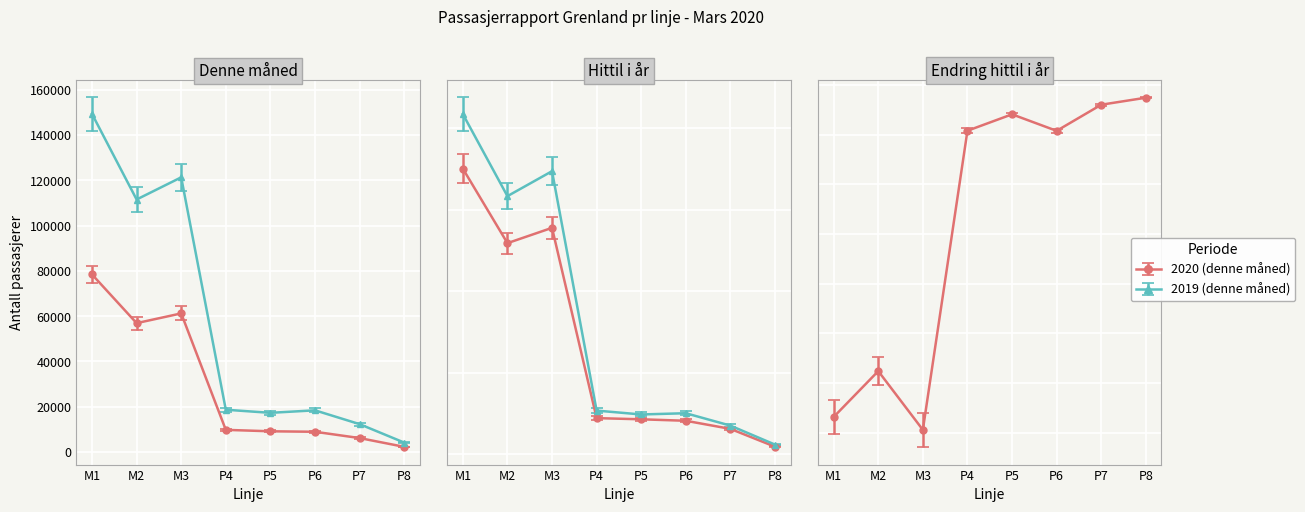

In 2020 (hittil i år), how many points are higher than both neighbors (excluding endpoints)?

1